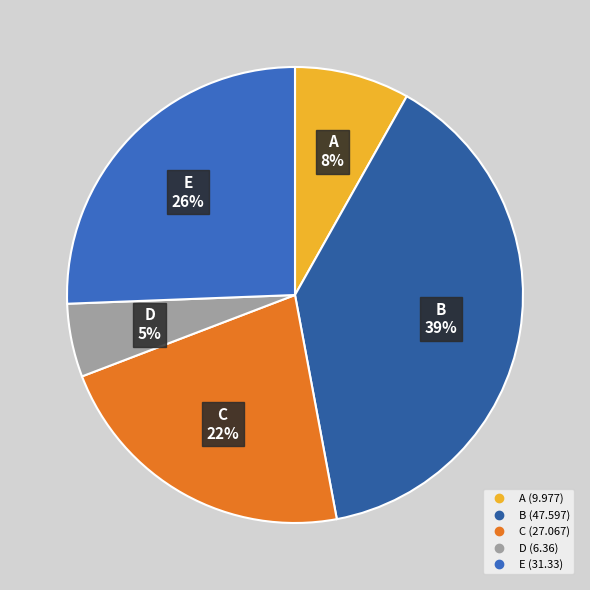

Rank the categories by value from highest to lowest.

B, E, C, A, D